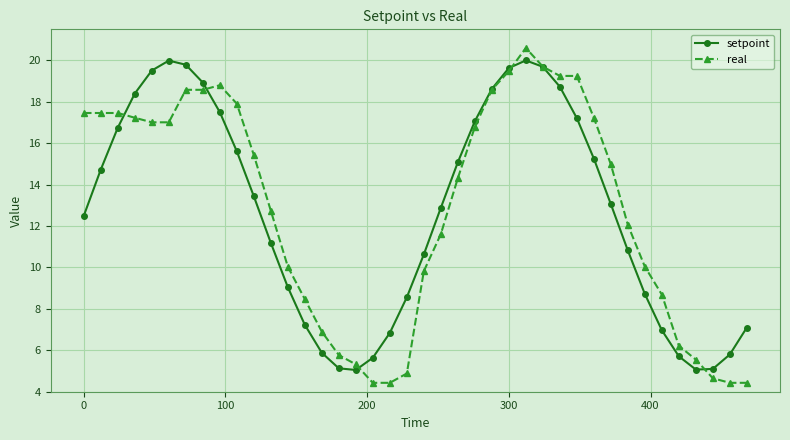

What is the value of the real point at the 4th from the left?

17.2